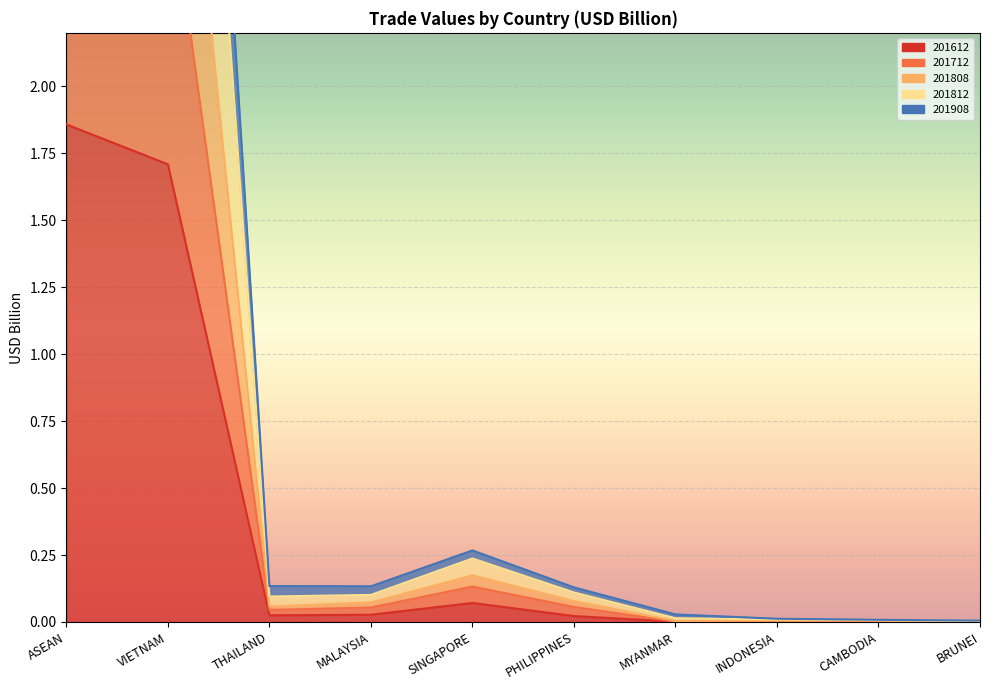

Which category has the lowest value in the 201808 series?

BRUNEI